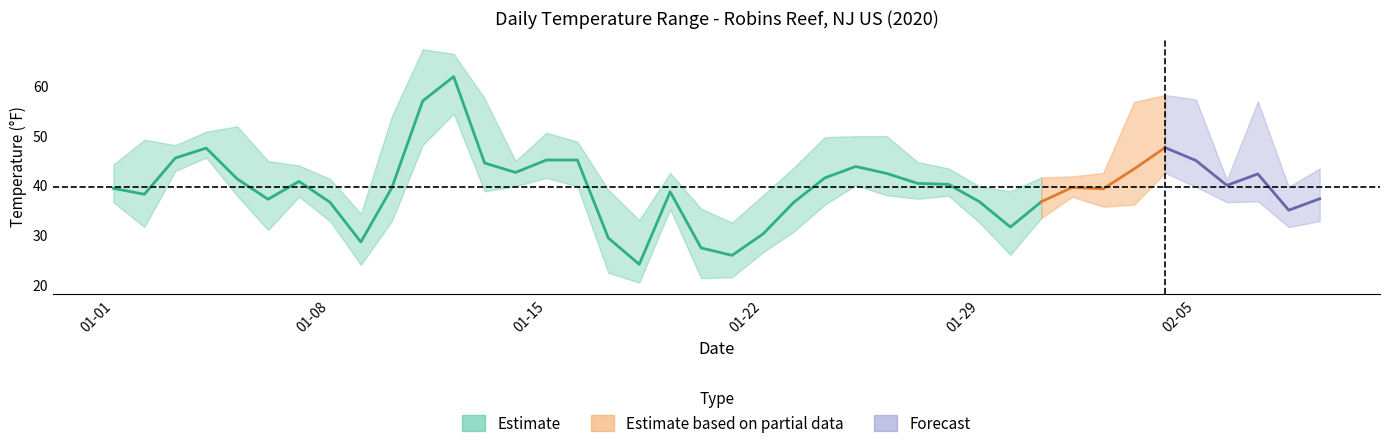

What position from the right is 2020-01-07?

34